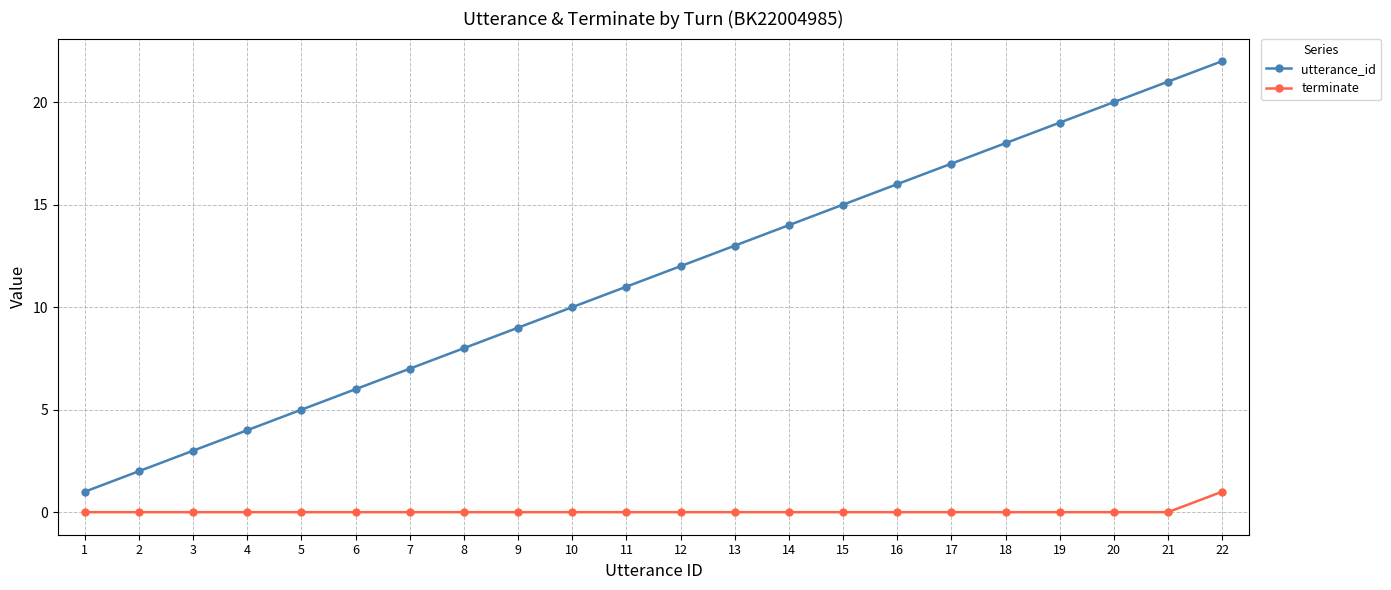

What is the greatest value displayed?

22